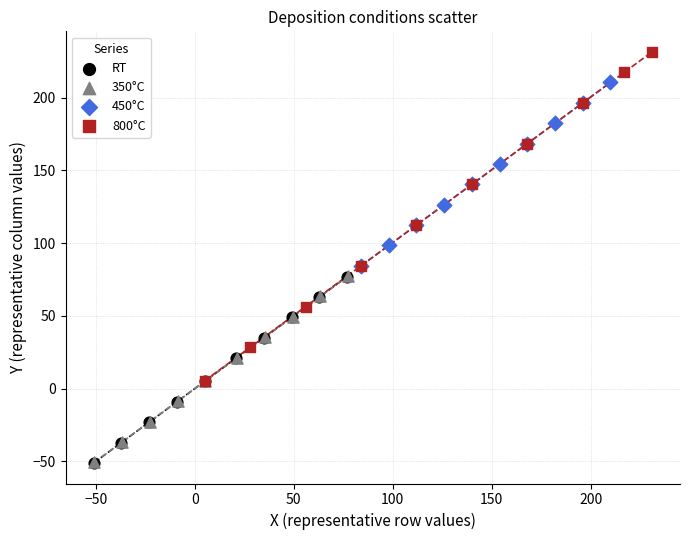

Which series reaches the maximum Y coordinate?

800°C